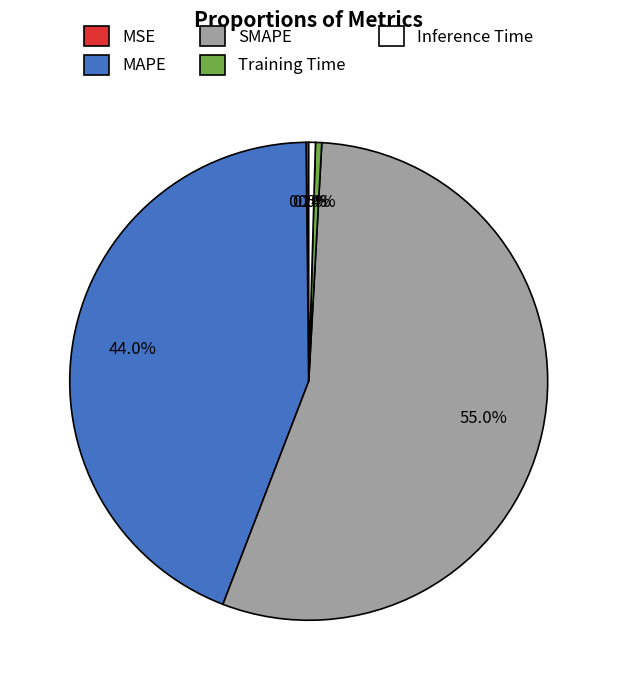

How much of the chart is everything except Training Time?

99.6%